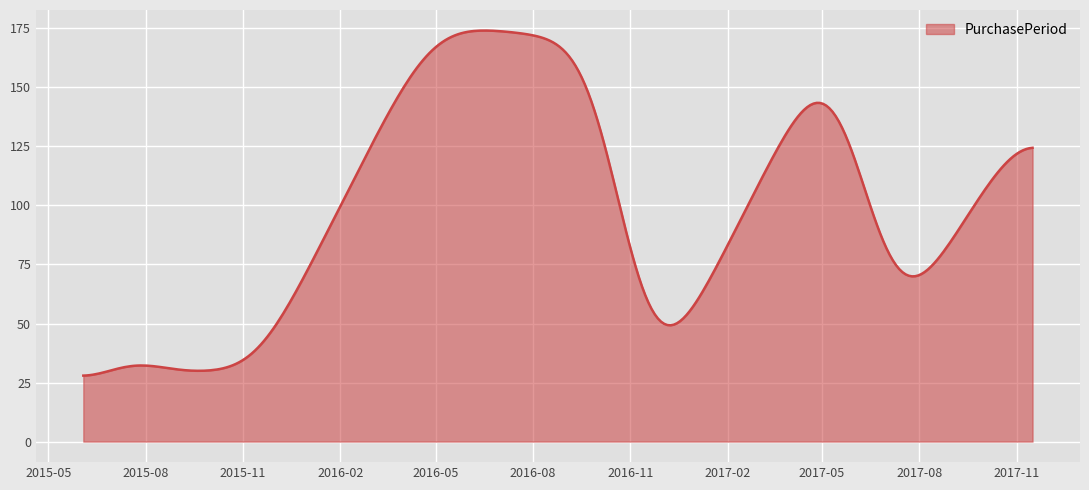

What is the minimum value shown in the chart?

27.9